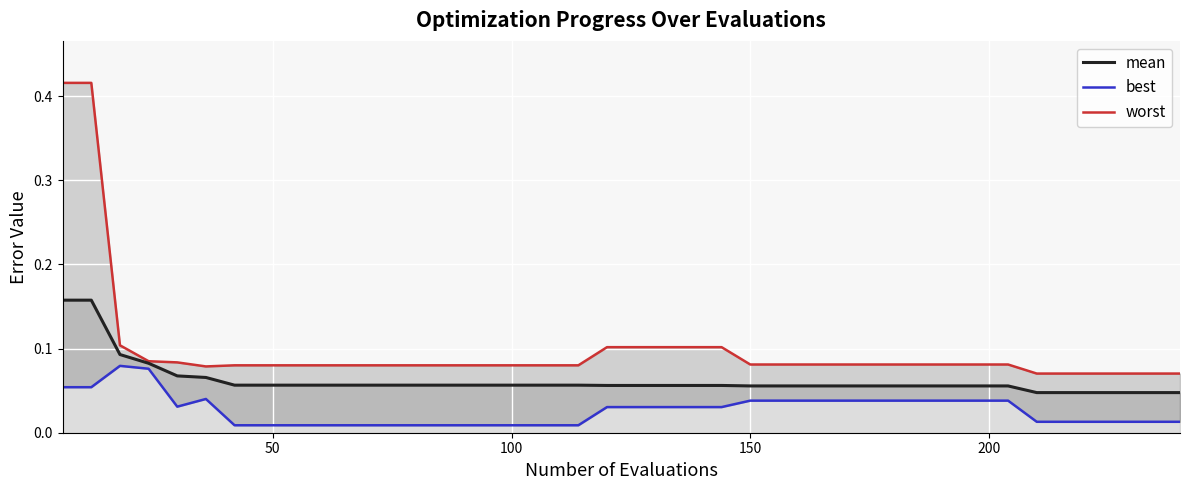

How many lines are shown in the chart?

3